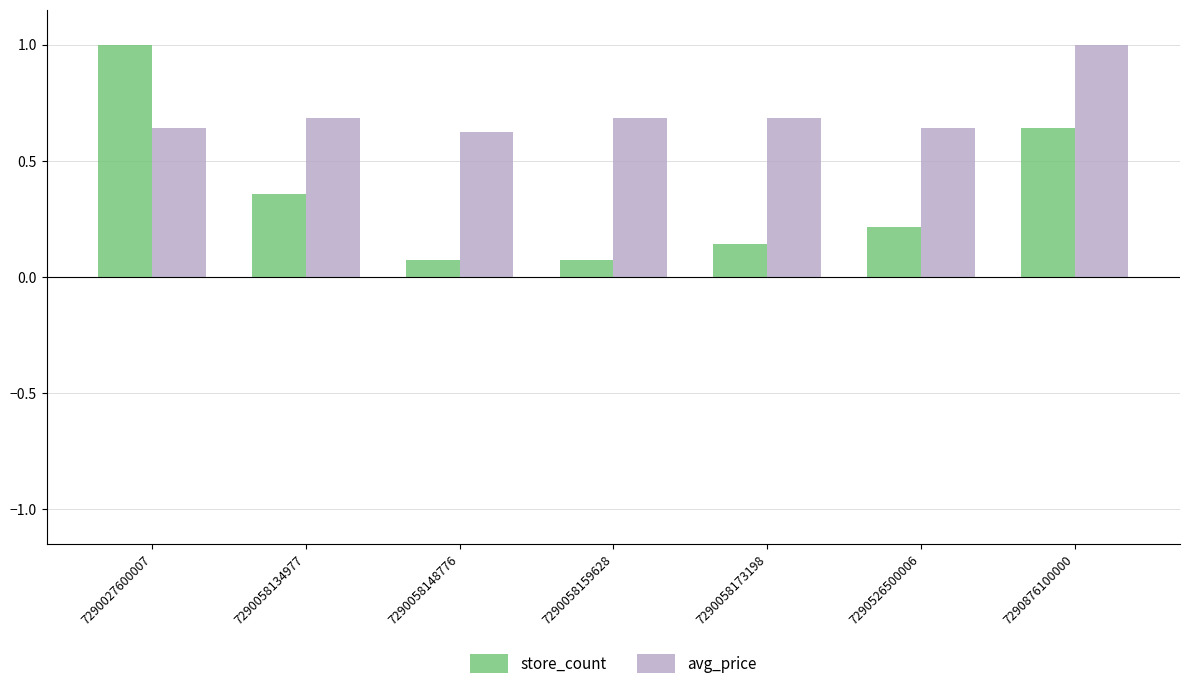

What is the sum of the avg_price values at 7290058159628 and 7290526500006?

1.3